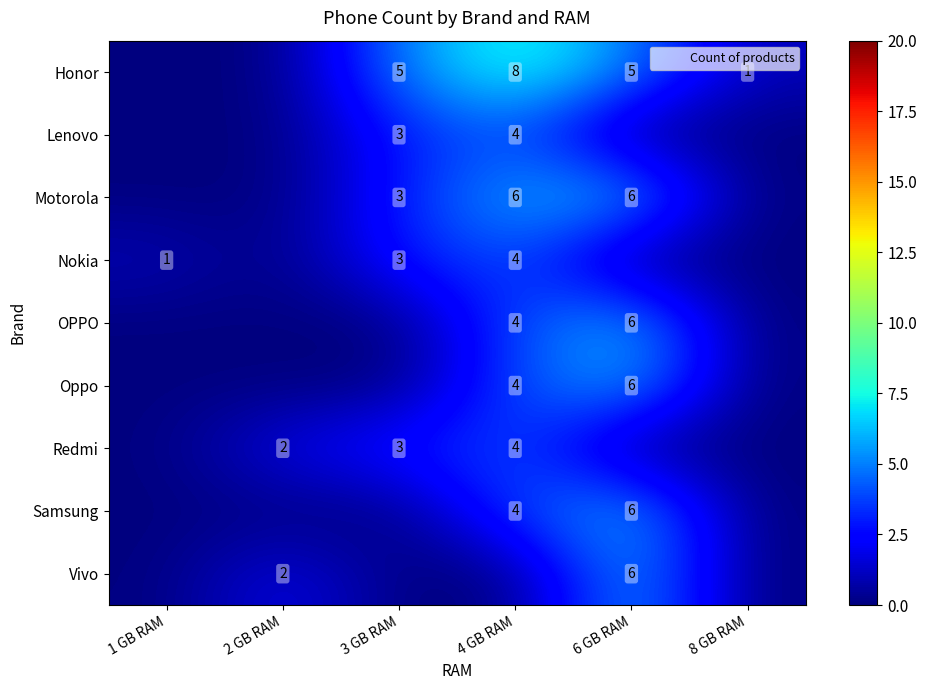

Which has a higher value, 4 GB RAM or 1 GB RAM?

4 GB RAM